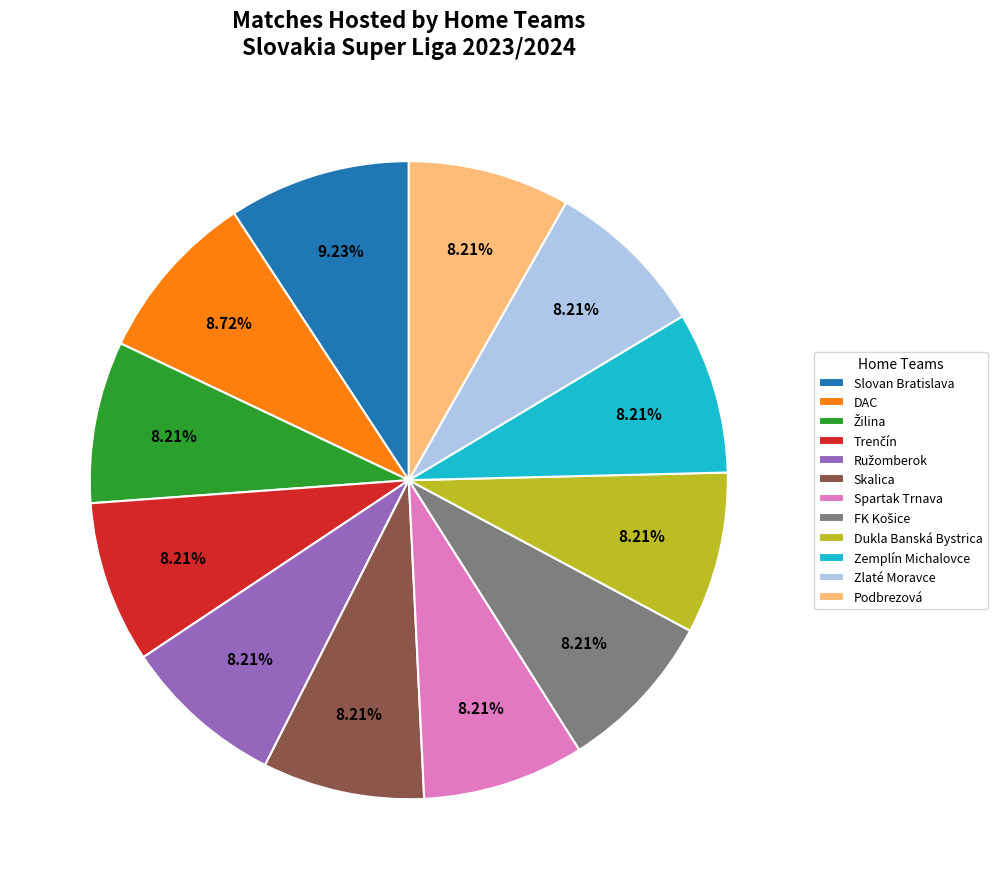

How much of the chart is everything except Slovan Bratislava?

90.8%